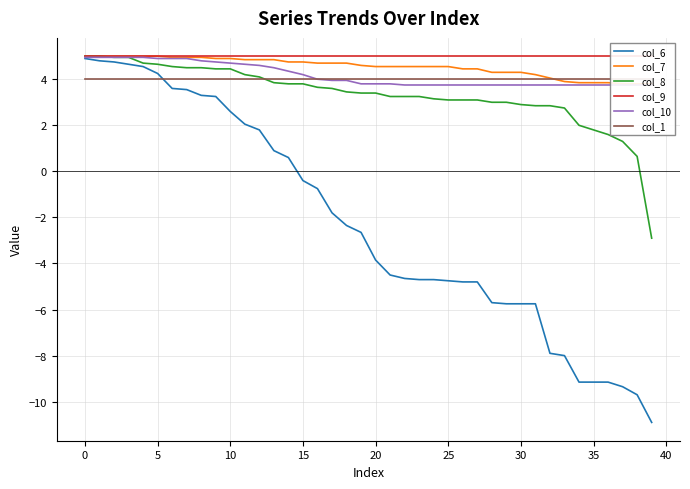

Is the value of col_6 at 36 greater than the value of col_9 at 14?

No